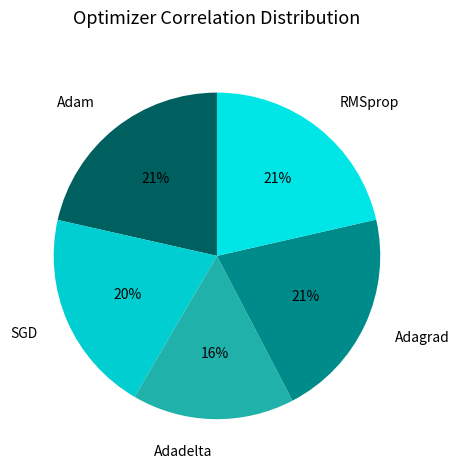

Does Adam represent more than half of the total?

No